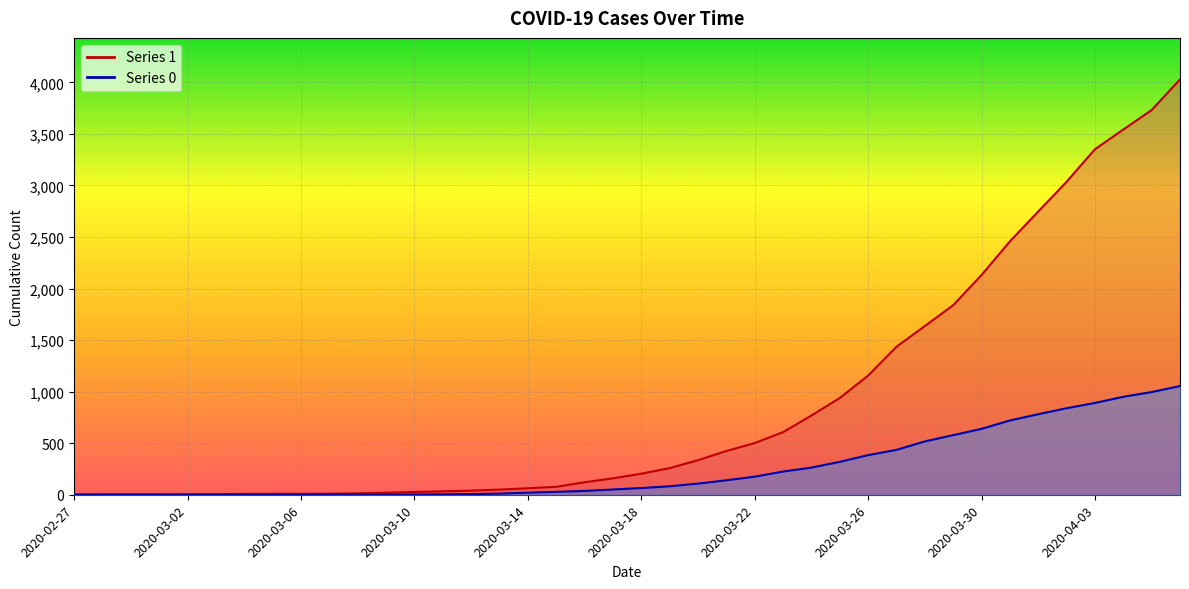

The 1 series shows 92 at 2020-03-14. True or false?

False